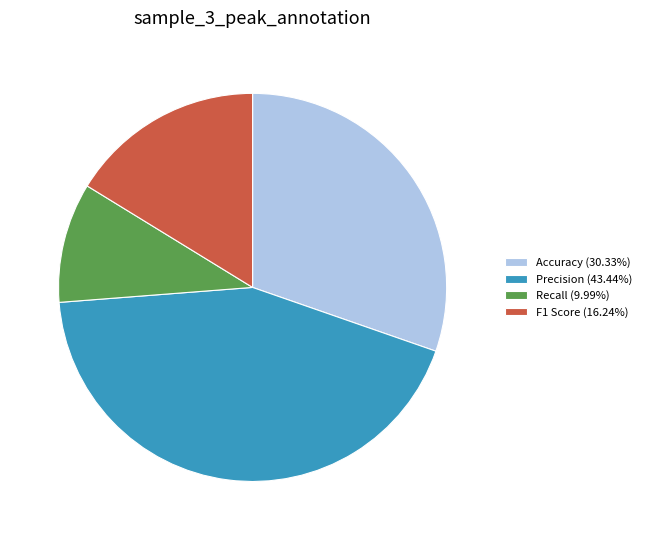

Is there a majority slice in this chart?

No